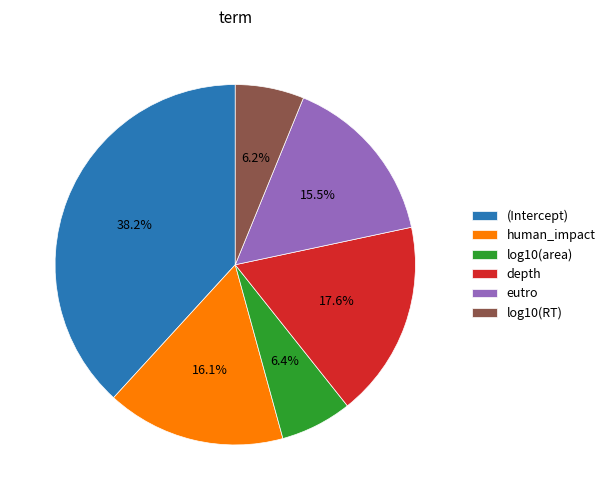

True or false: (Intercept) accounts for 38% of the total.

True